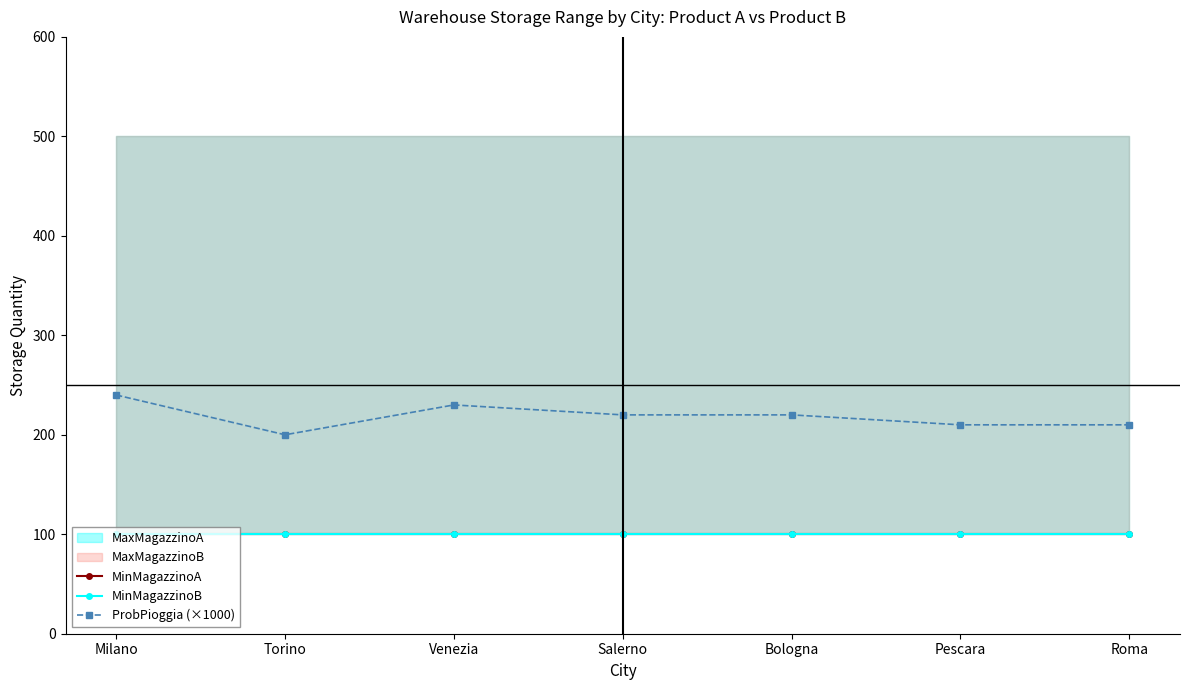

Where is MinMagazzinoA nearest to the value 100?

Milano